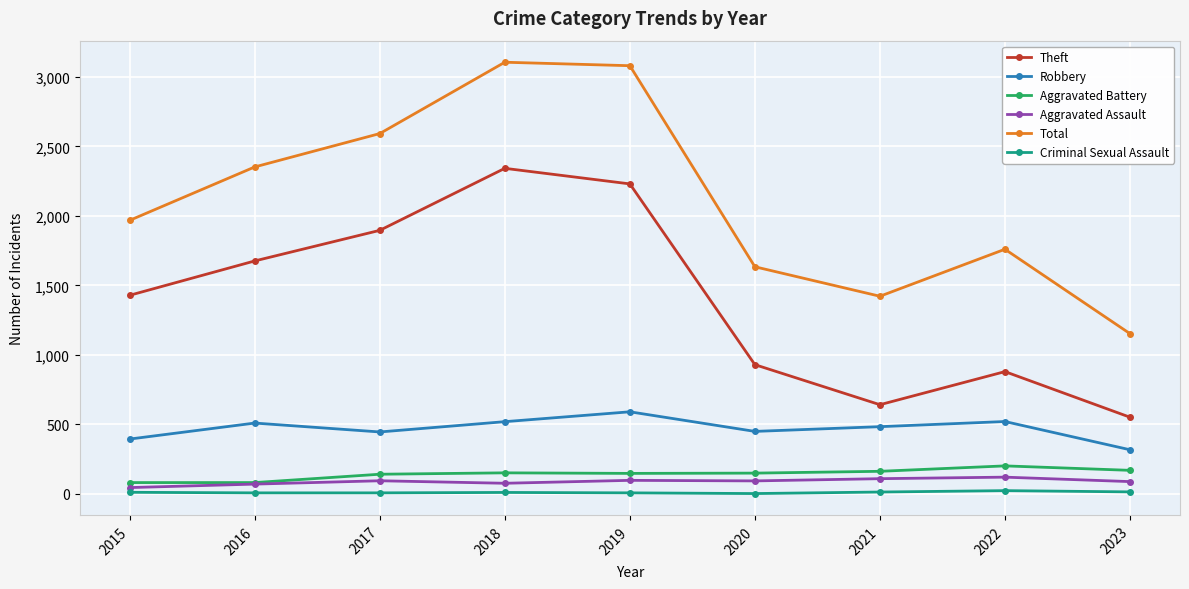

At how many categories does at least one series exceed 1926?

5